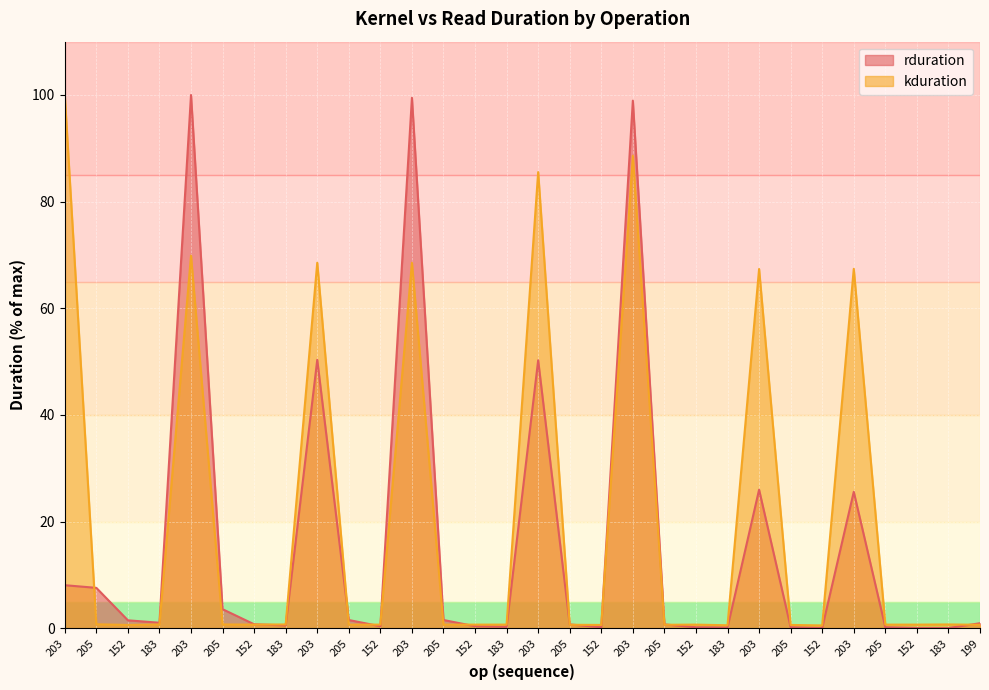

The rduration series shows 0.0 at 152. True or false?

True